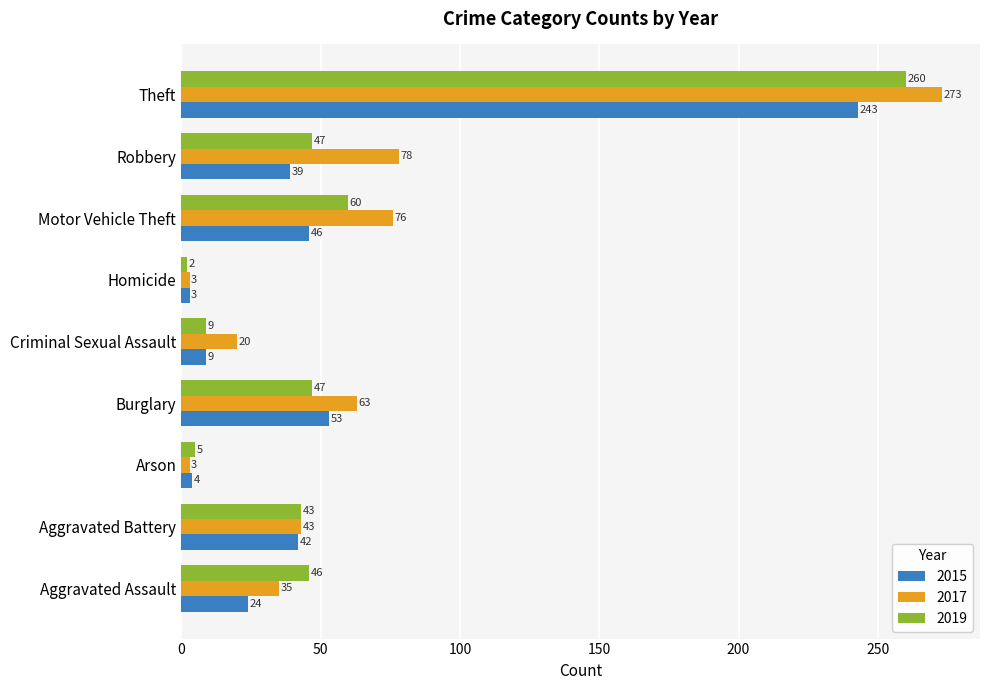

Which series changed the most between Burglary and Criminal Sexual Assault?

2015